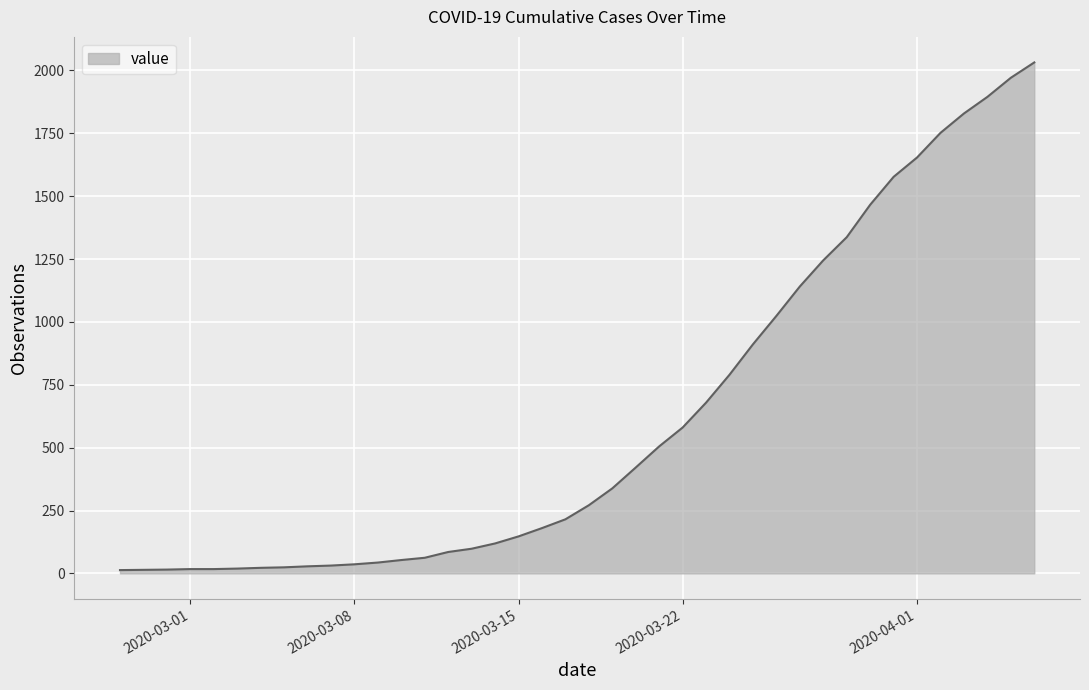

How many values are below 271?

20